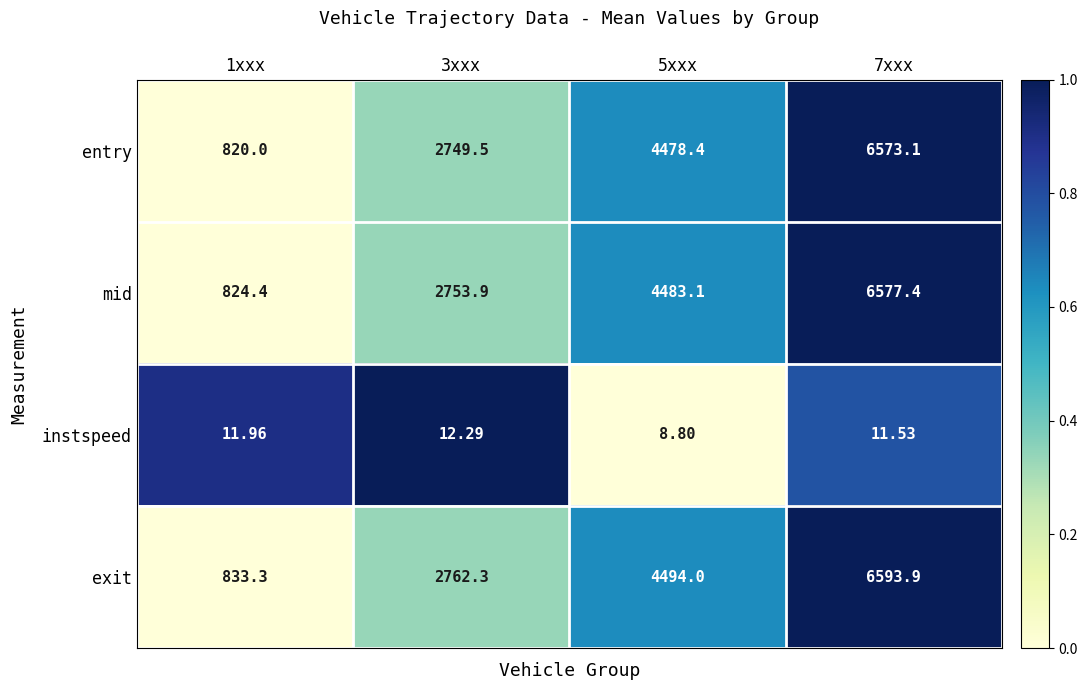

Between 1xxx and 5xxx, which series saw the biggest shift?

exit